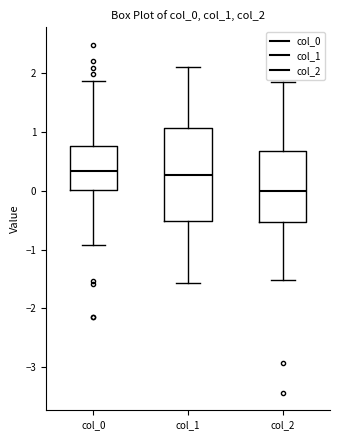

Which box is the tallest, from its lower edge to its upper edge?

col_1